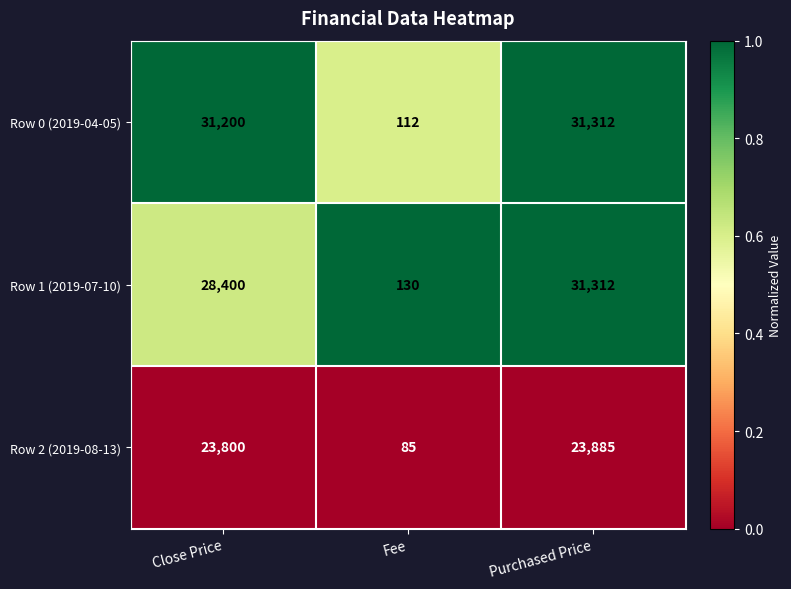

Is it true that Row 1 (2019-07-10) equals 28400 at Close Price?

True